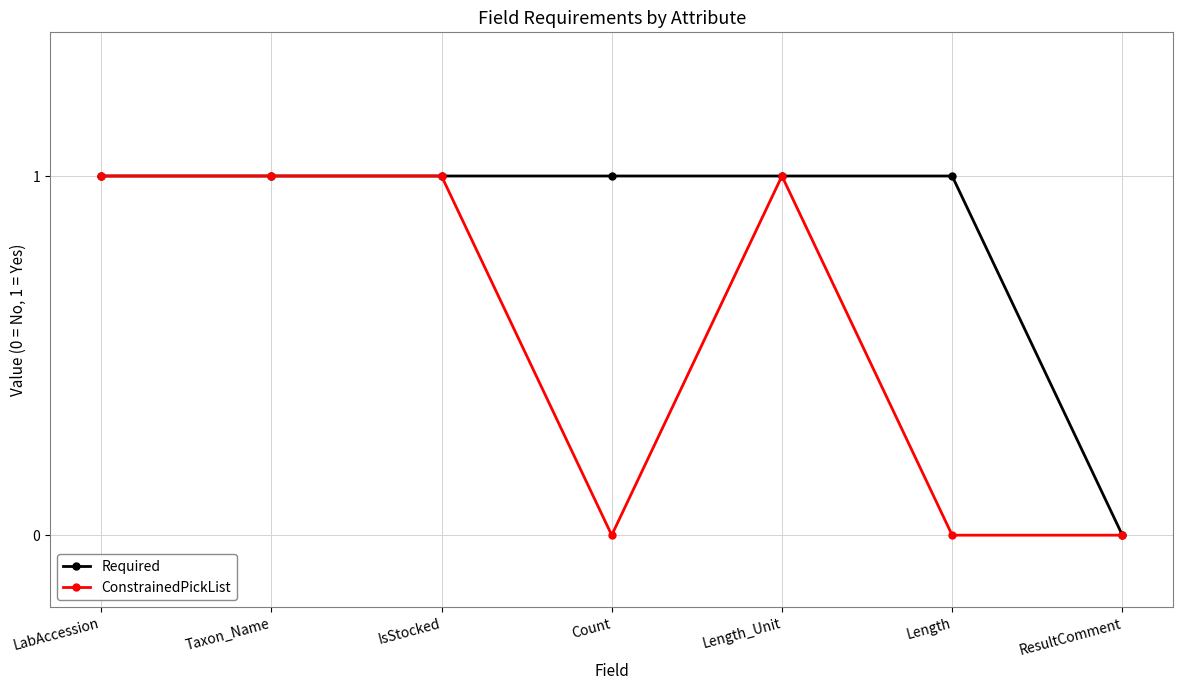

Reading left to right, transcribe all the data shown in this chart.

Required: LabAccession=1	Taxon_Name=1	IsStocked=1	Count=1	Length_Unit=1	Length=1	ResultComment=0
ConstrainedPickList: LabAccession=1	Taxon_Name=1	IsStocked=1	Count=0	Length_Unit=1	Length=0	ResultComment=0